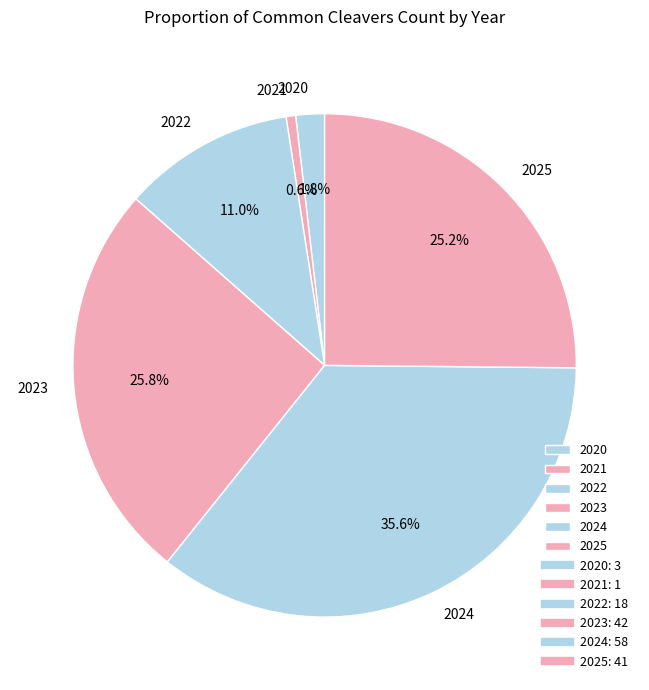

Combined, do 2025 and 2020 account for over 50%?

No